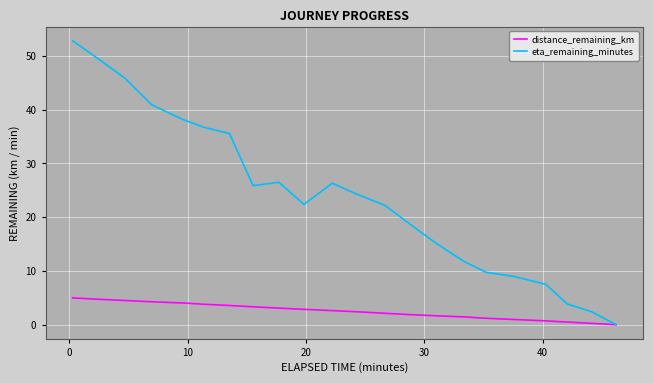

List the series in order of their peak value, lowest first.

distance_remaining_km, eta_remaining_minutes